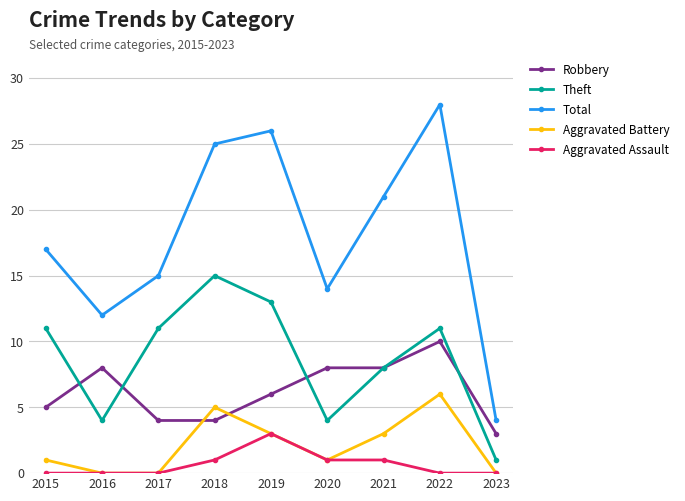

True or false: Theft has a value of 17 at 2022.

False